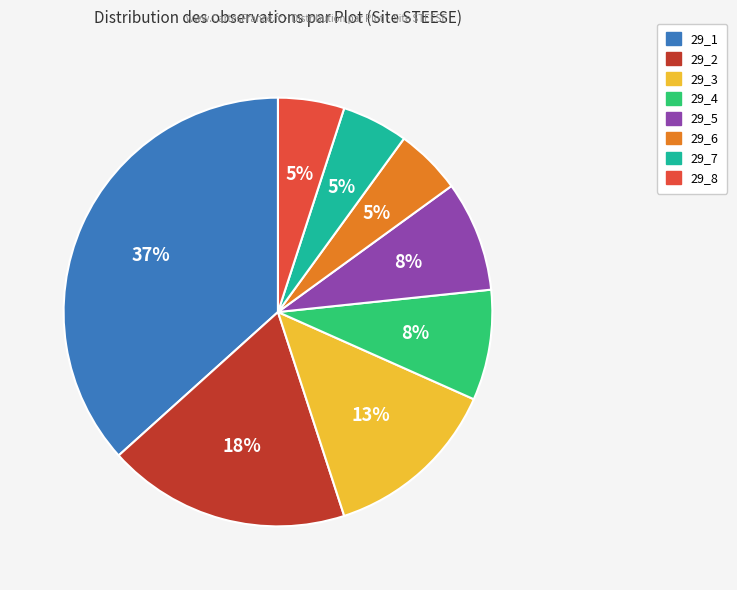

Does any single category account for the majority?

No